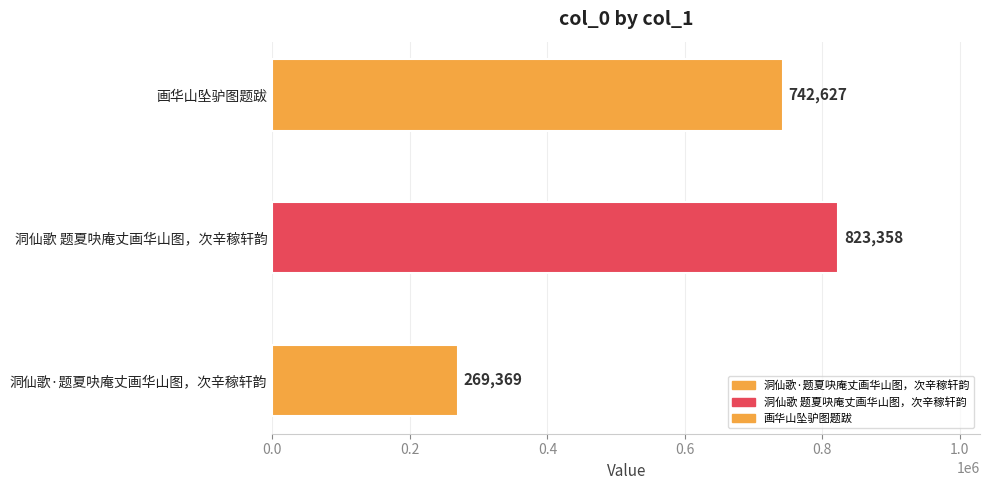

List the labels in order of value, largest first.

洞仙歌 题夏吷庵丈画华山图，次辛稼轩韵, 画华山坠驴图题跋, 洞仙歌·题夏吷庵丈画华山图，次辛稼轩韵